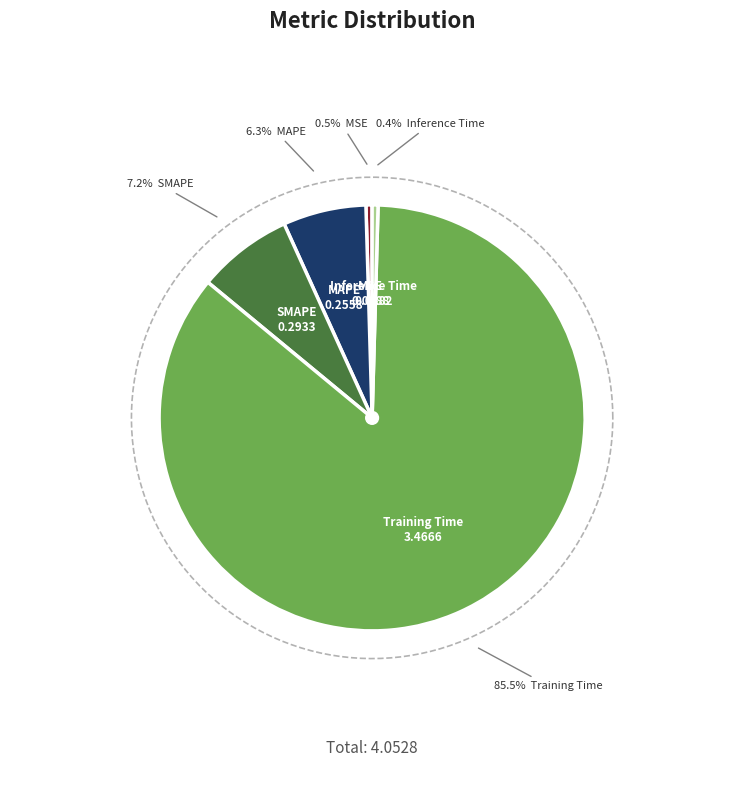

Between MAPE and MSE, which is larger?

MAPE